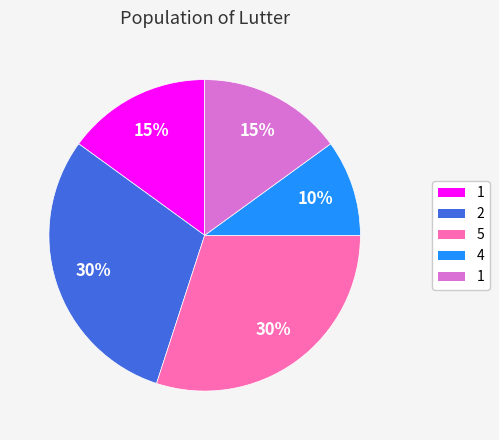

Is there a majority slice in this chart?

No